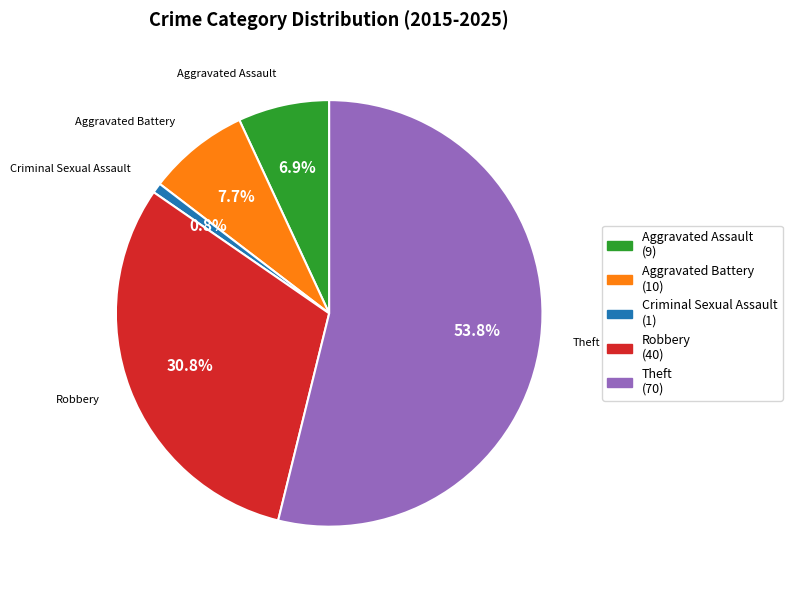

What is the ratio of the value at Aggravated Assault to the value at Criminal Sexual Assault?

9.0